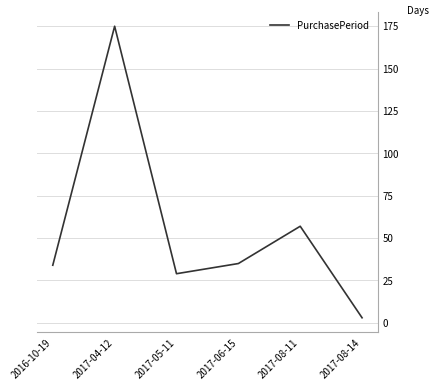

What position from the left is 2017-08-11?

5